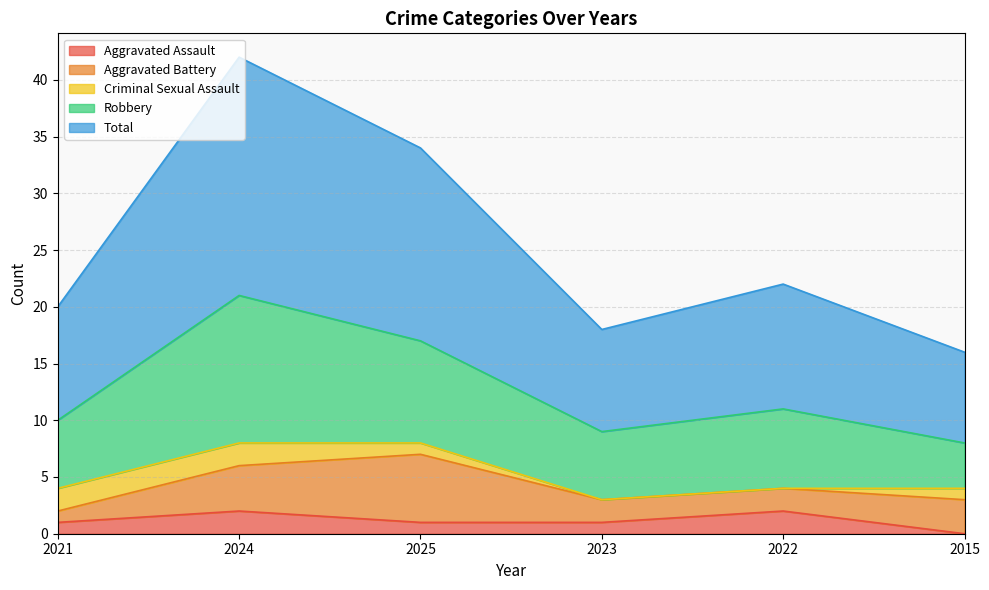

What is the difference between the highest and lowest values at 2025?

16